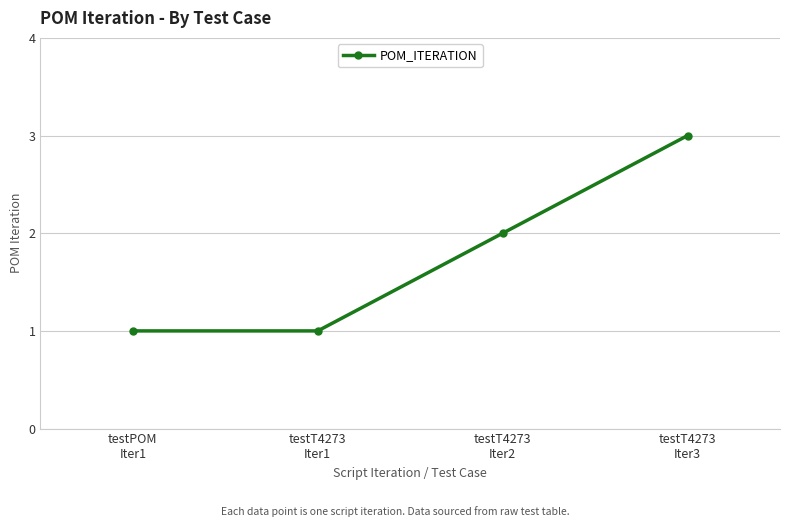

True or false: the data shows 3 at testT4273
Iter3.

True